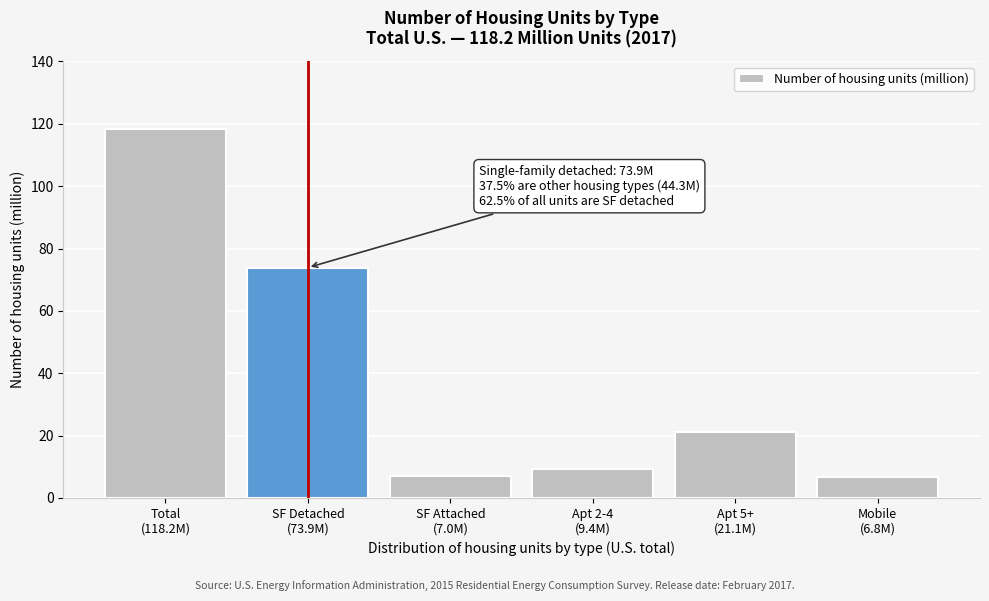

What is the value of the 5th bar from the left?

21.1